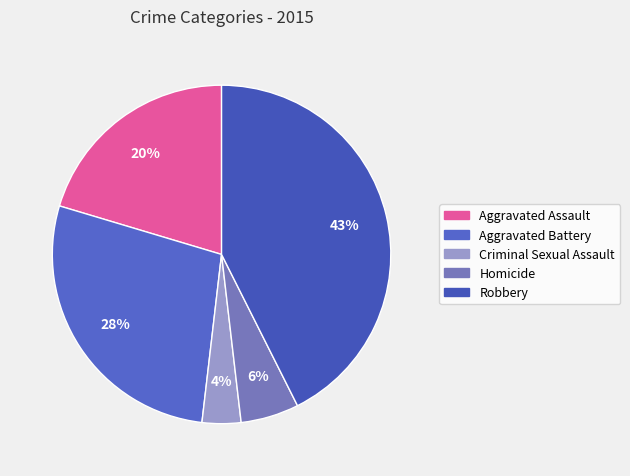

Which slice is the largest?

Robbery